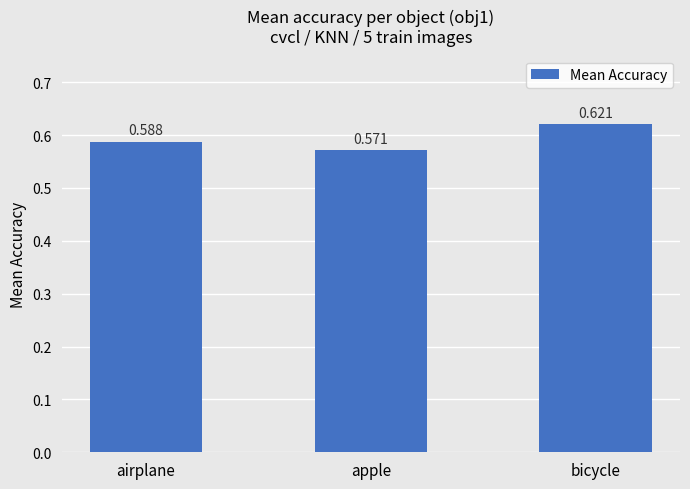

What is the sum of the values at bicycle and airplane?

1.2